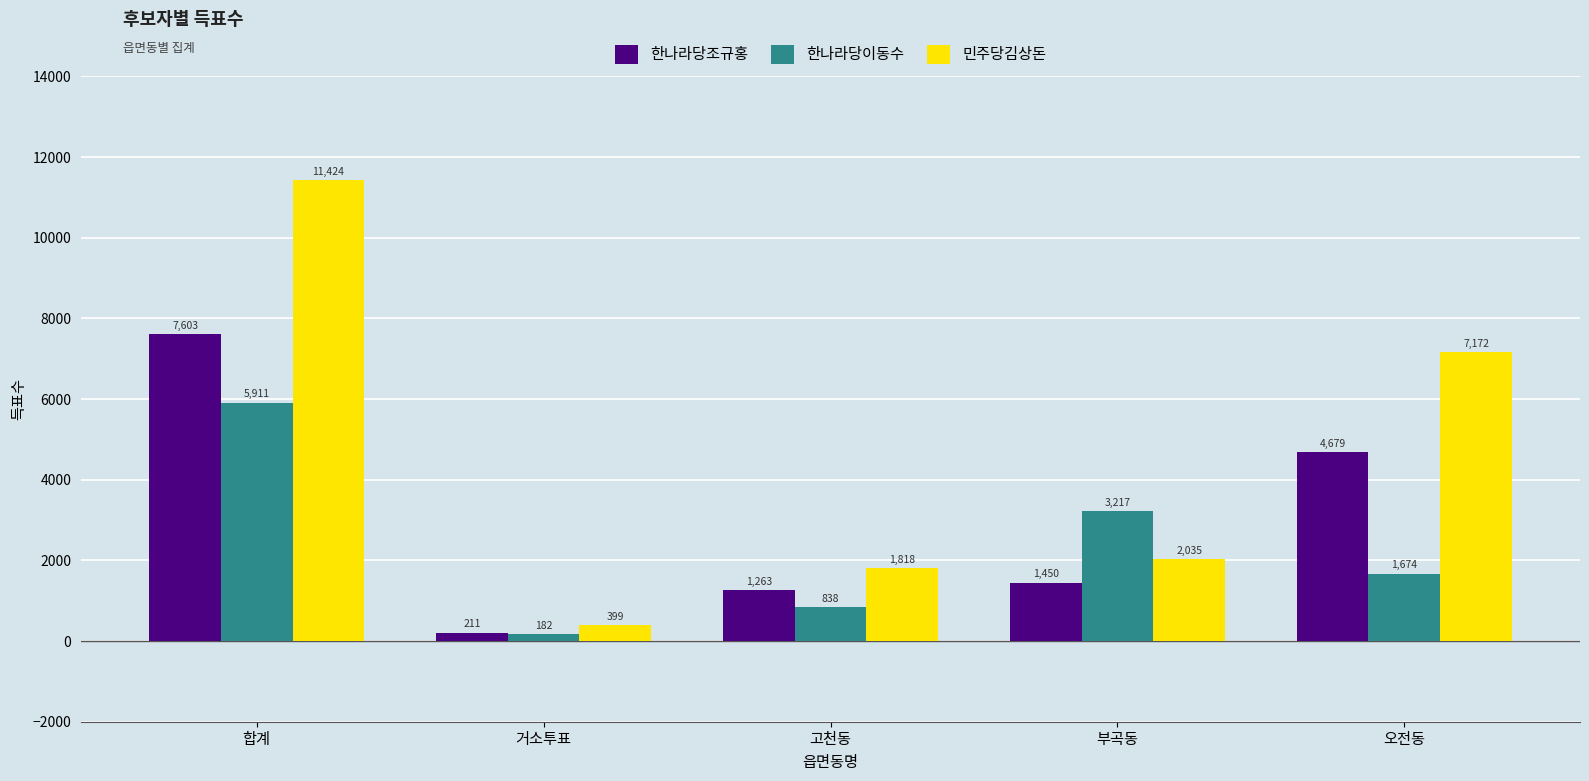

At which label does 한나라당이동수 first exceed 1674?

합계